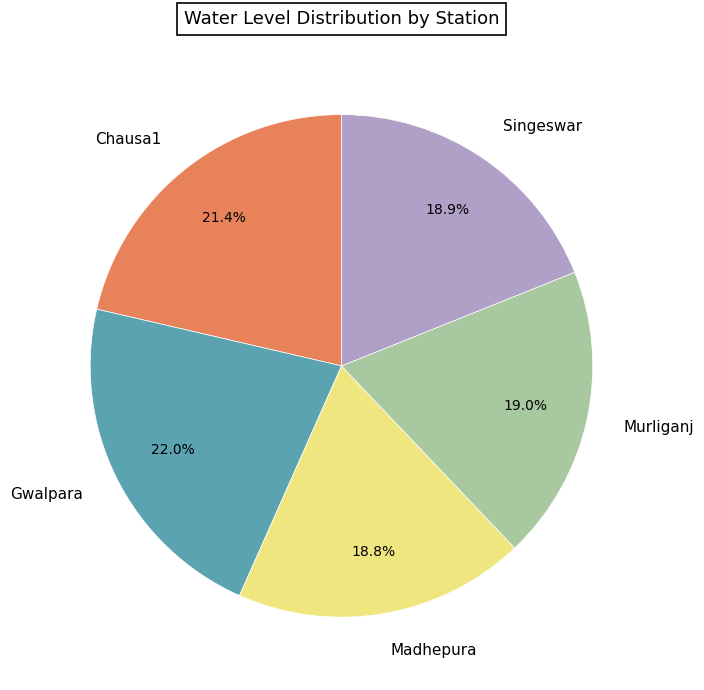

True or false: Gwalpara accounts for 22% of the total.

True